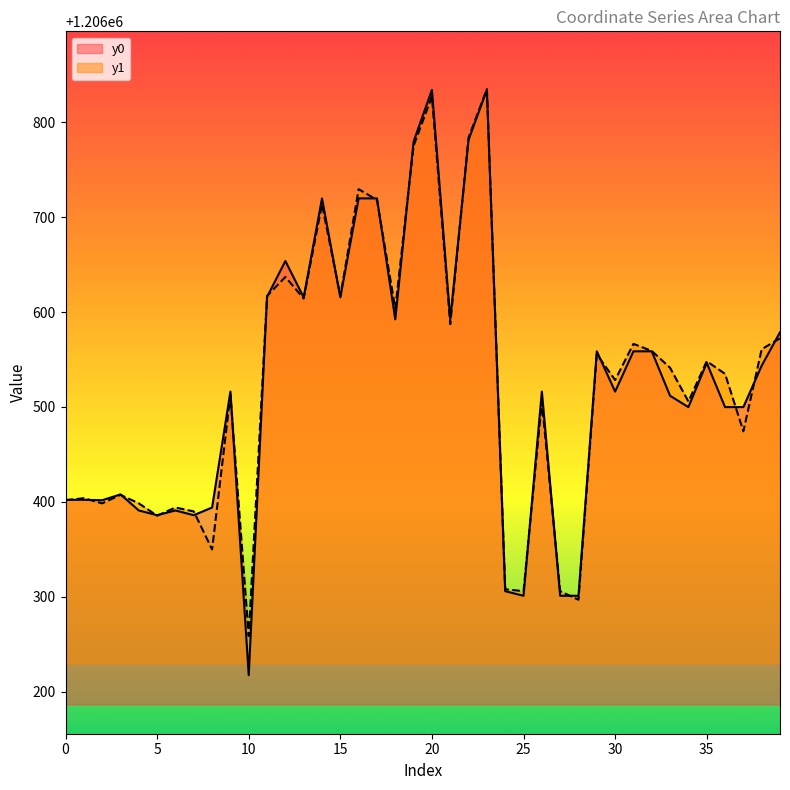

What is the difference between the y1 values at 26 and 12?

131.4